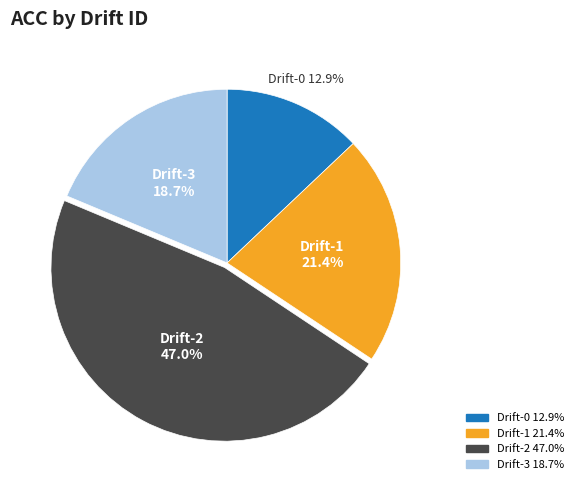

Is there a majority slice in this chart?

No